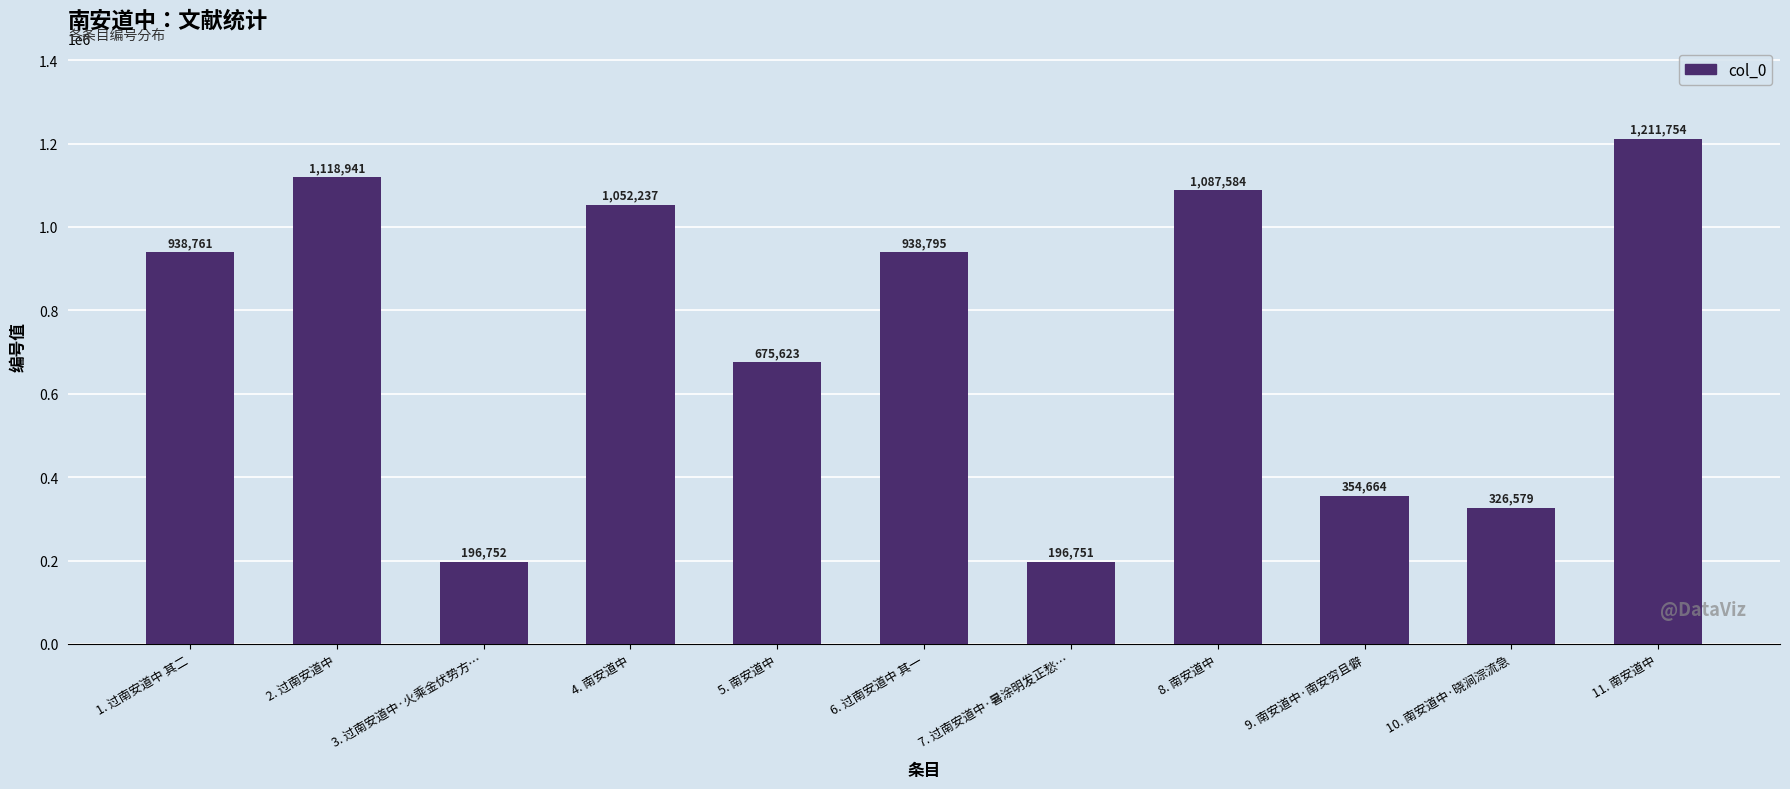

Reading left to right, list all the values displayed in this chart.

938761	1118941	196752	1052237	675623	938795	196751	1087584	354664	326579	1211754